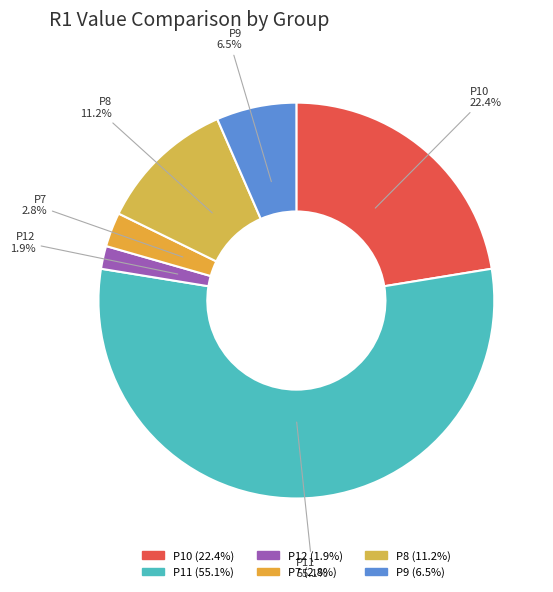

Is there any slice that represents more than half of the pie?

Yes